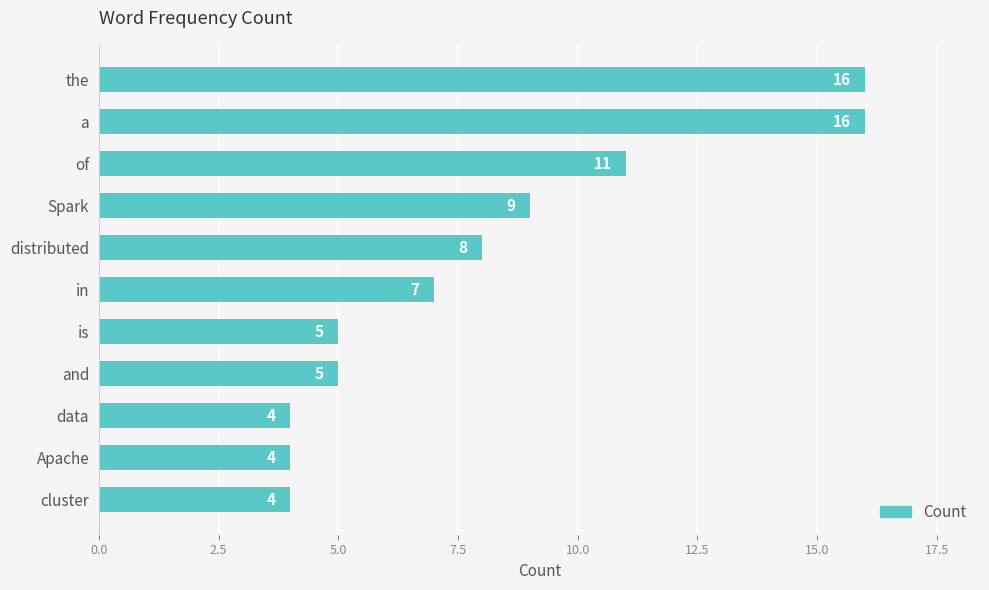

Reading top to bottom, list all the values displayed in this chart.

16	16	11	9	8	7	5	5	4	4	4